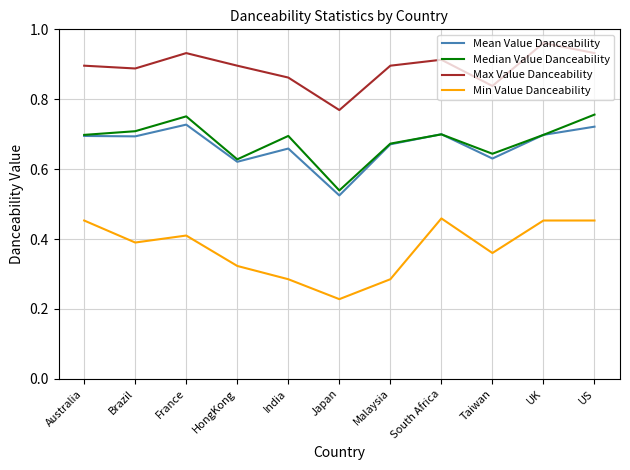

True or false: Max Value Danceability and Median Value Danceability intersect in this chart.

False